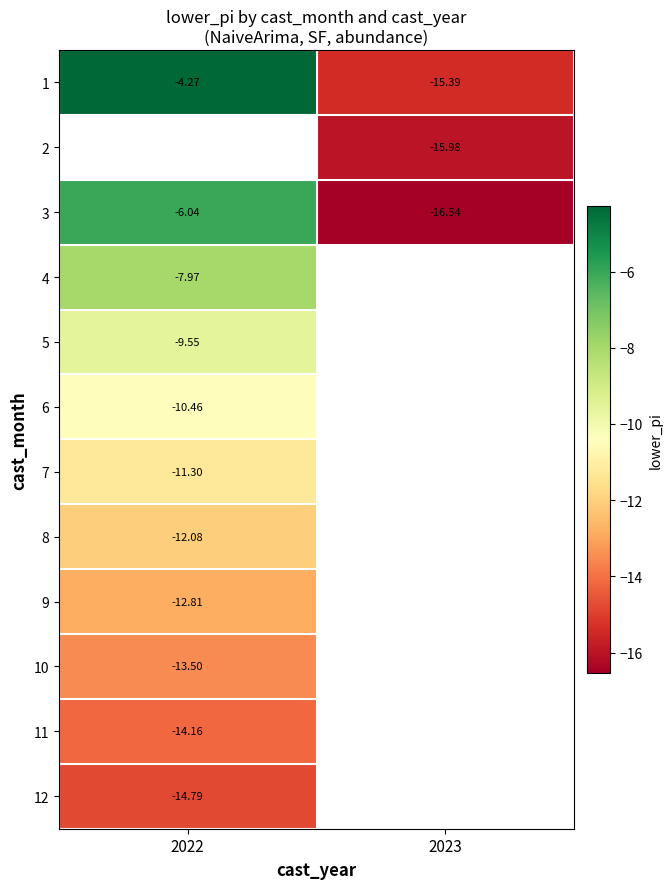

Which category has the lowest value across all series?

2023